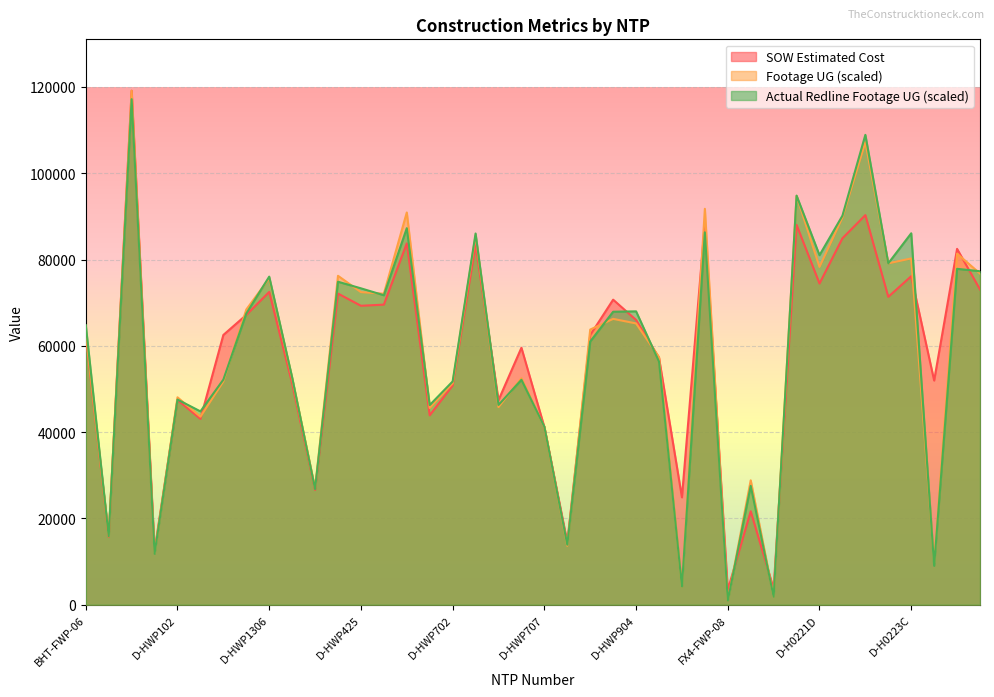

Is it true that SOW Estimated Cost equals 12601.5 at BHUD-FWP-08-E?

True